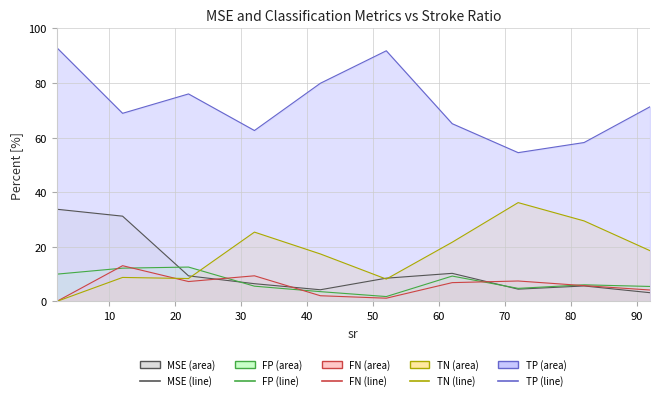

How many series are shown in this chart?

5